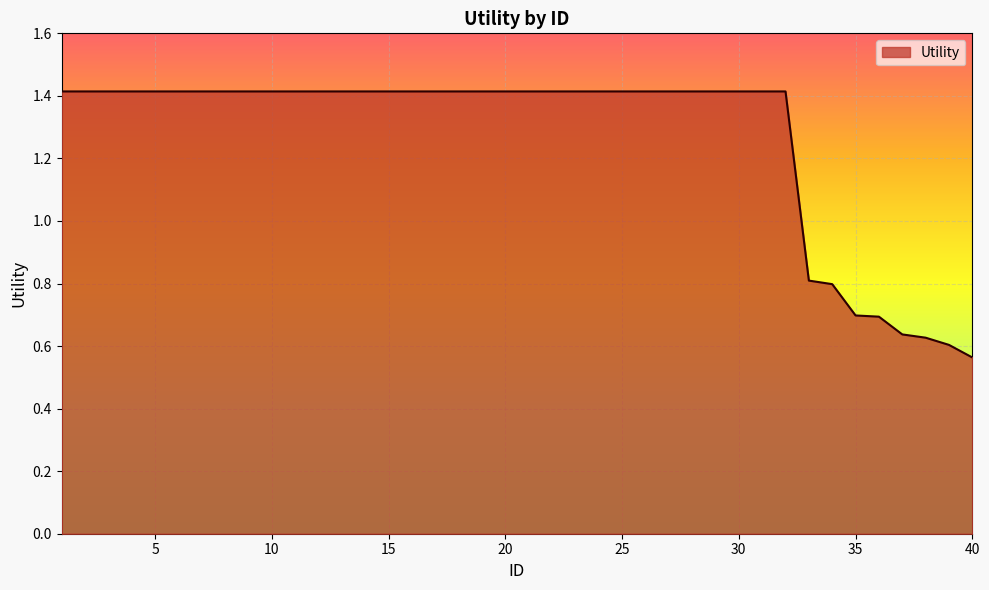

What is the difference between the maximum and minimum values?

0.9